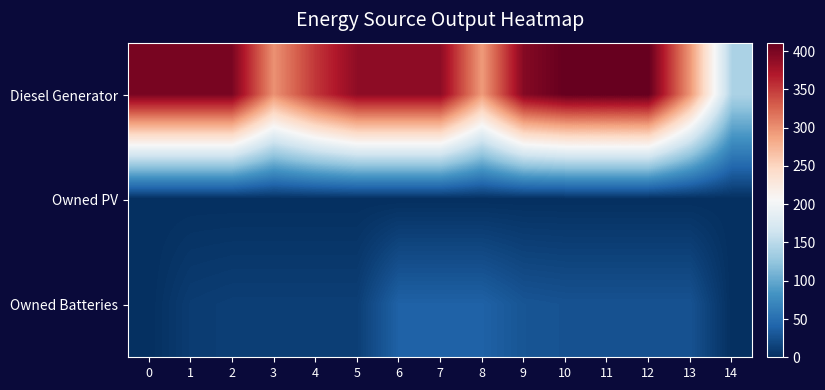

Reading right to left, transcribe all the data shown in this chart.

Diesel Generator: 14=141	13=295	12=411	11=411	10=411	9=394	8=293	7=389	6=389	5=389	4=352	3=299	2=400	1=400	0=400
Owned PV: 14=0	13=0	12=0	11=0	10=0	9=0	8=0	7=0	6=0	5=0	4=0	3=0	2=0	1=0	0=0
Owned Batteries: 14=0	13=27	12=27	11=27	10=27	9=29	8=39	7=39	6=39	5=12	4=12	3=12	2=12	1=10	0=0